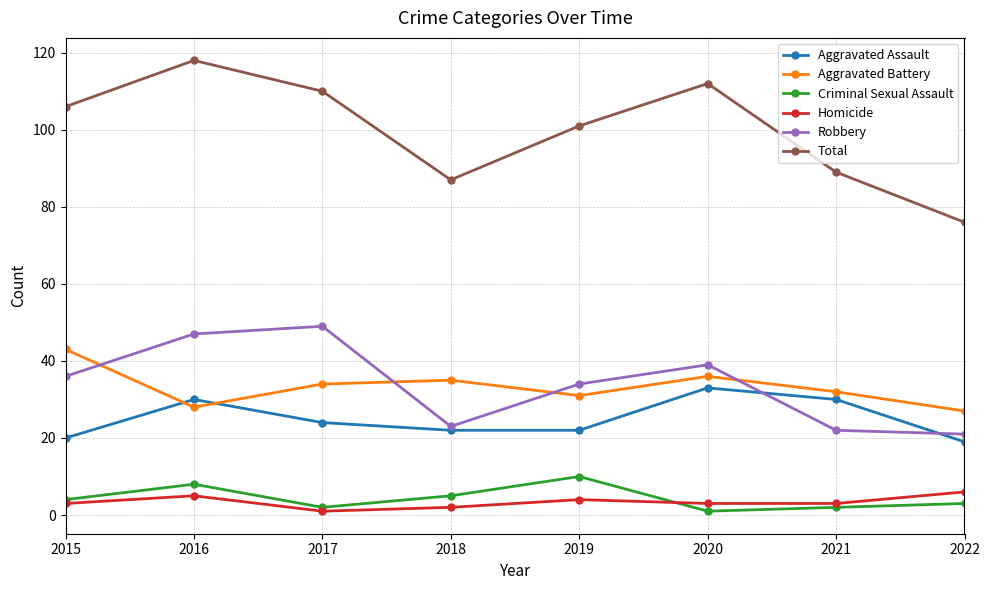

Reading right to left, extract all data points from this chart.

Aggravated Assault: 2022=19	2021=30	2020=33	2019=22	2018=22	2017=24	2016=30	2015=20
Aggravated Battery: 2022=27	2021=32	2020=36	2019=31	2018=35	2017=34	2016=28	2015=43
Criminal Sexual Assault: 2022=3	2021=2	2020=1	2019=10	2018=5	2017=2	2016=8	2015=4
Homicide: 2022=6	2021=3	2020=3	2019=4	2018=2	2017=1	2016=5	2015=3
Robbery: 2022=21	2021=22	2020=39	2019=34	2018=23	2017=49	2016=47	2015=36
Total: 2022=76	2021=89	2020=112	2019=101	2018=87	2017=110	2016=118	2015=106